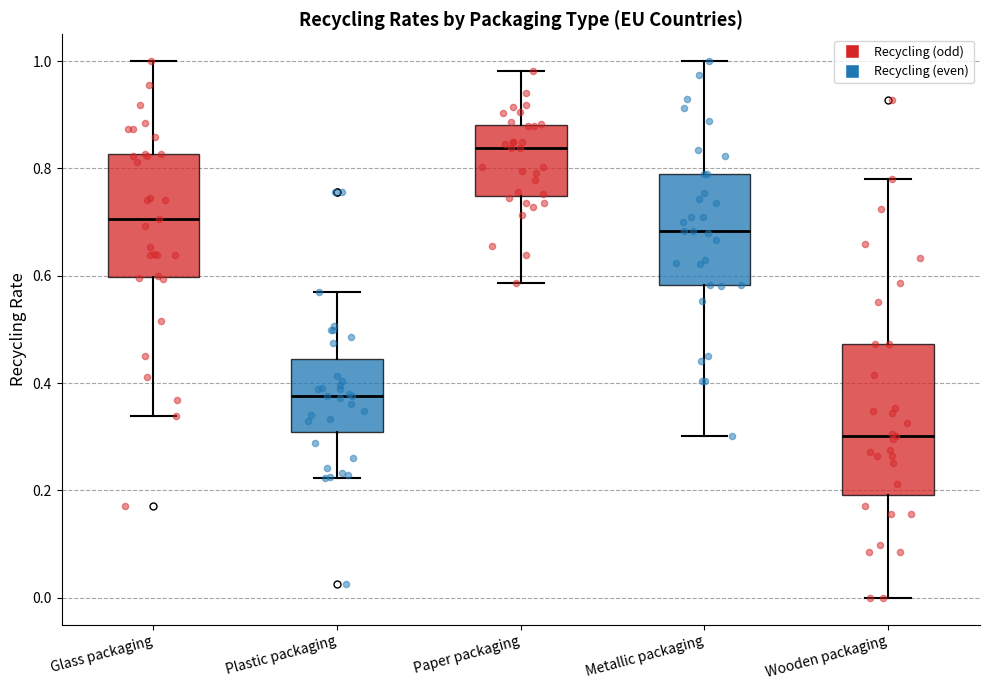

Where does the median line of the box for Metallic packaging sit on the y-axis? The values are not printed on the chart, so give them approximately, as read against the axis.

0.68